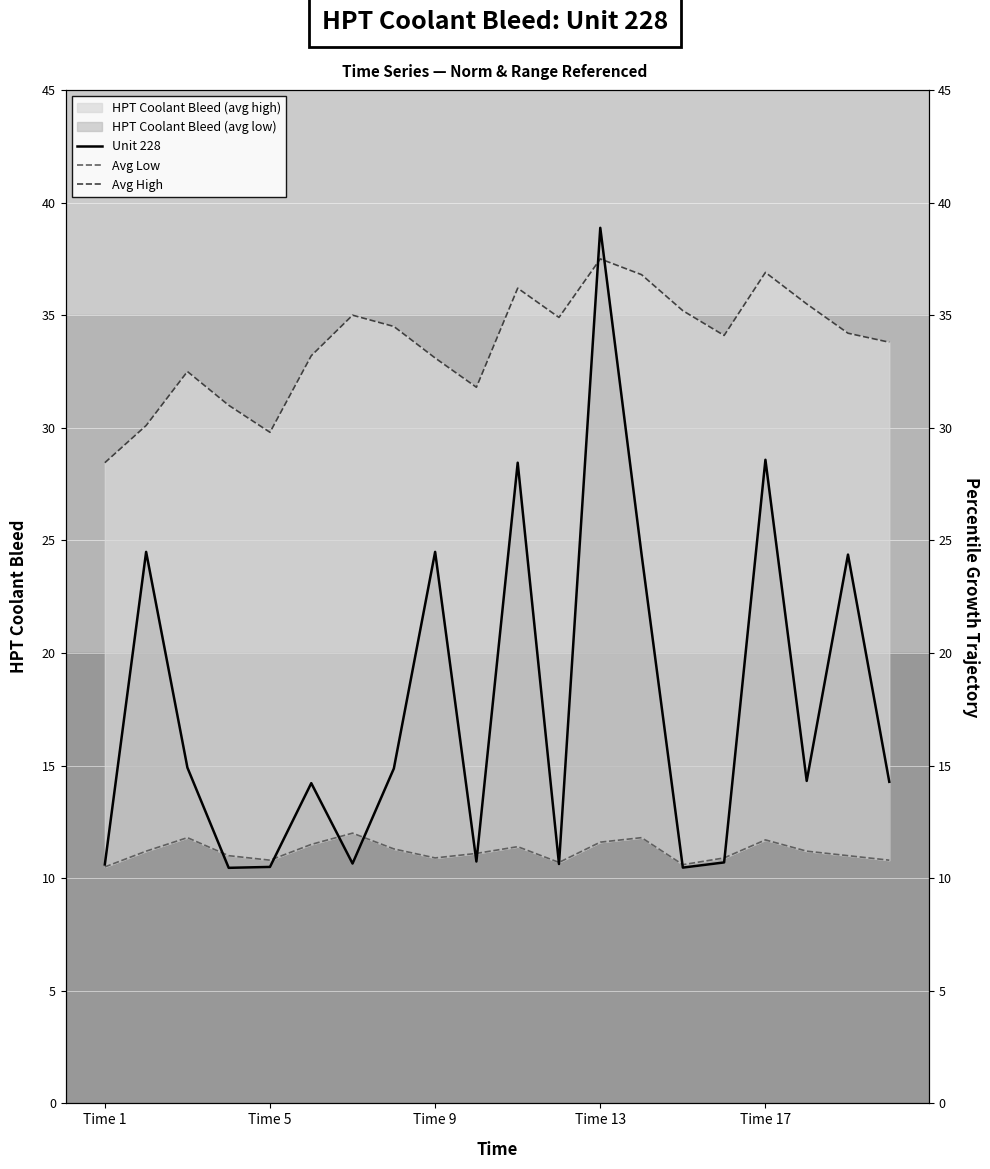

True or false: Unit 228 and Avg Low intersect in this chart.

True